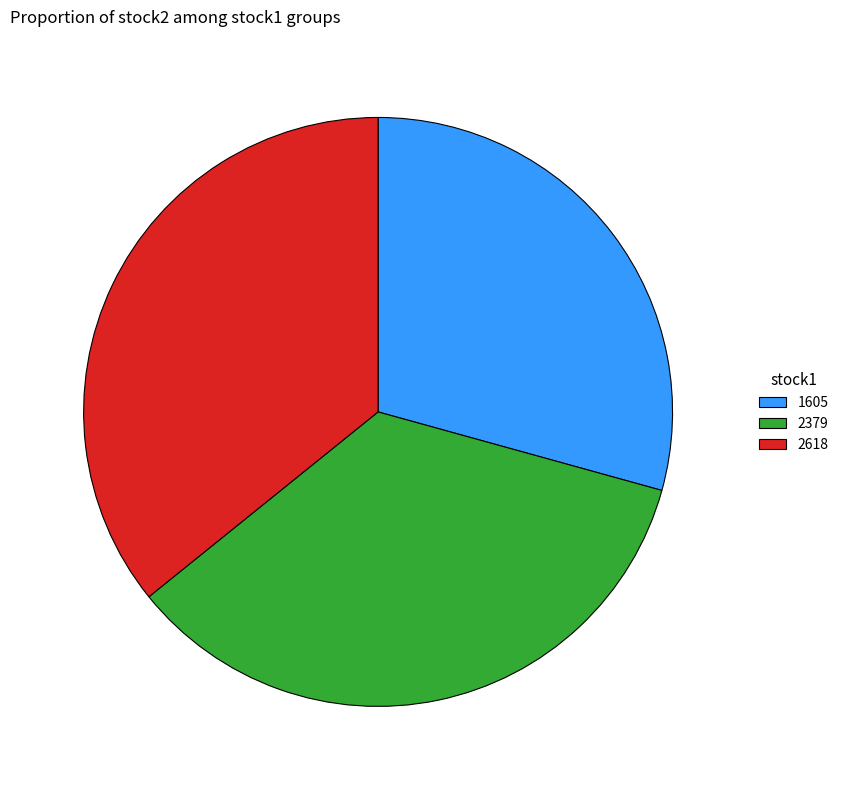

What is the smallest slice in the pie chart?

1605